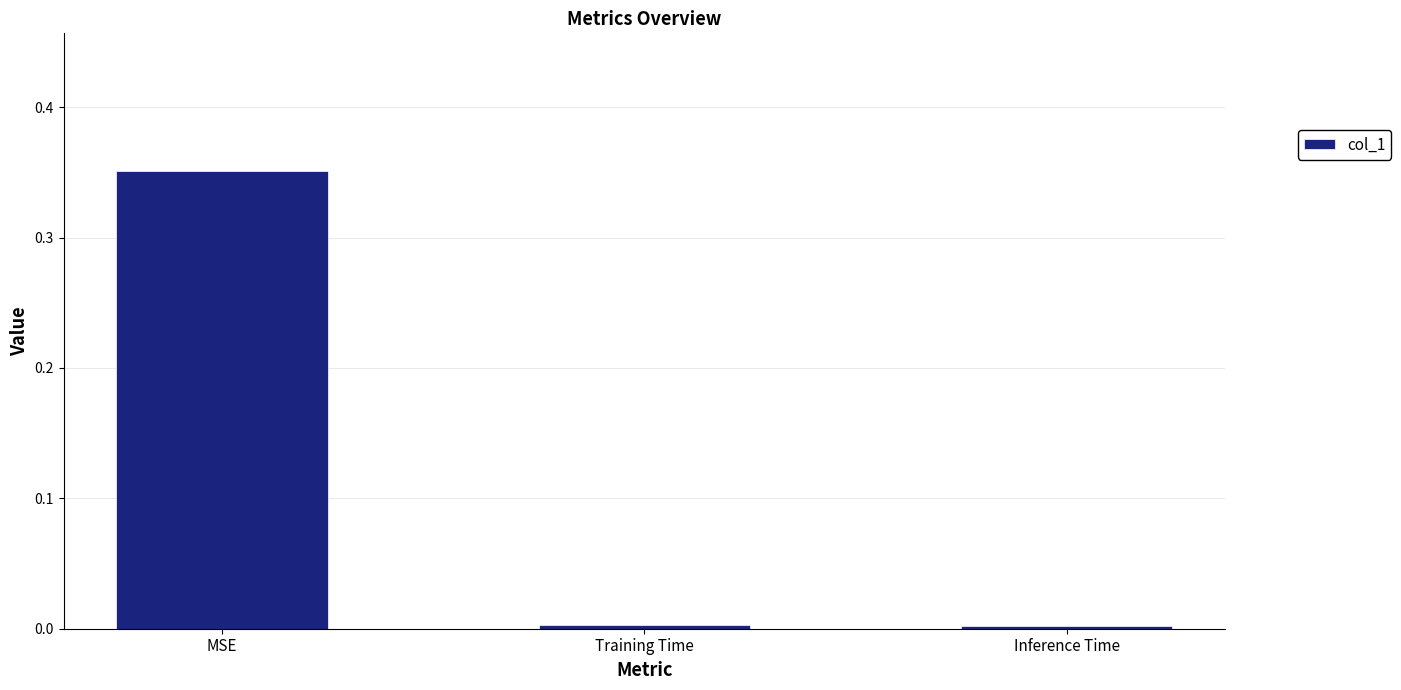

The chart shows a value of 0.0 at Inference Time. True or false?

True